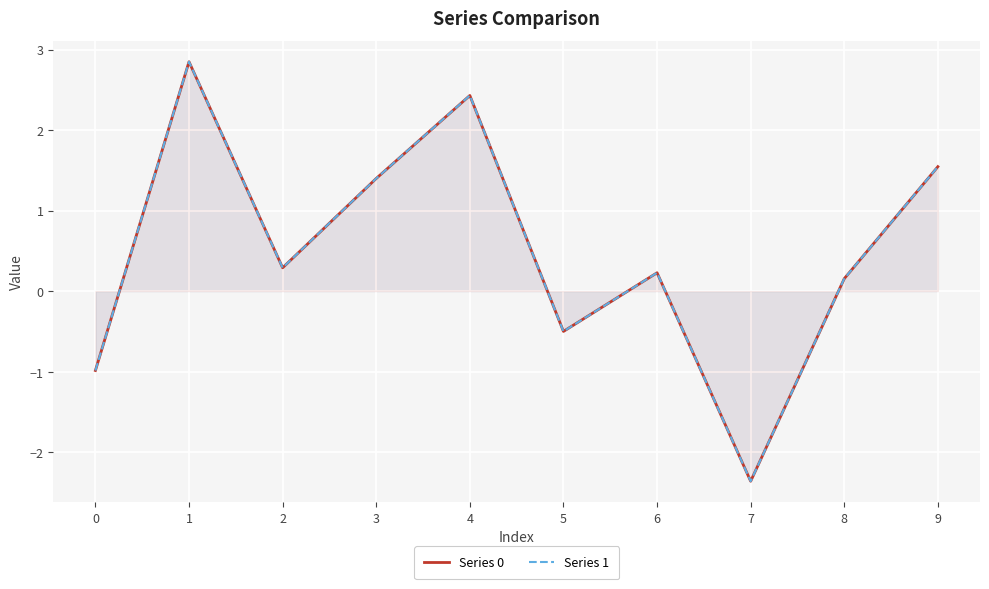

What is the average value of the Series 0 series?

0.5